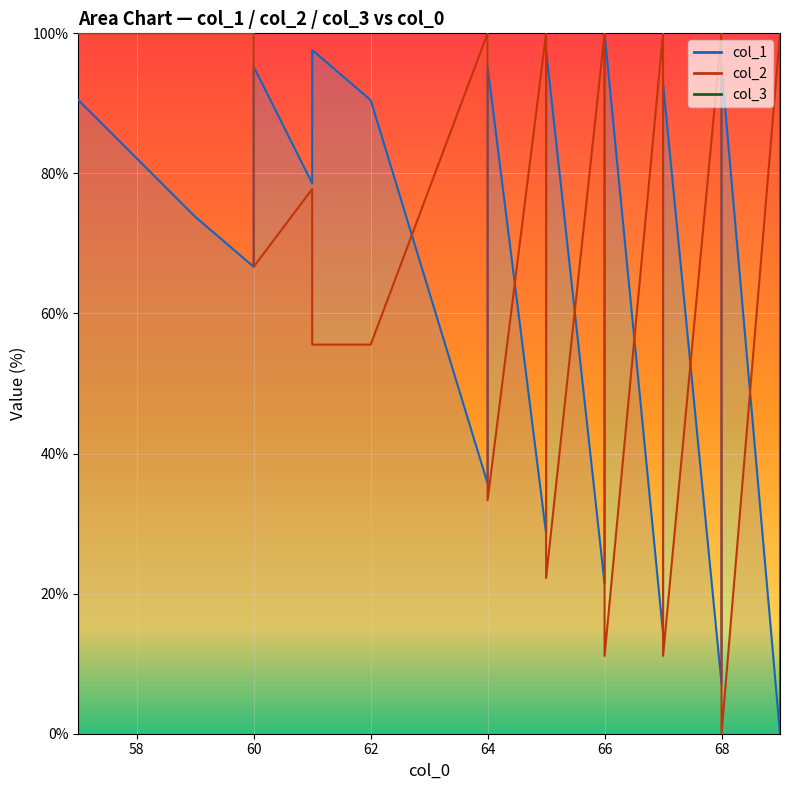

Is the value of col_1 at 66 greater than the value of col_2 at 62?

No